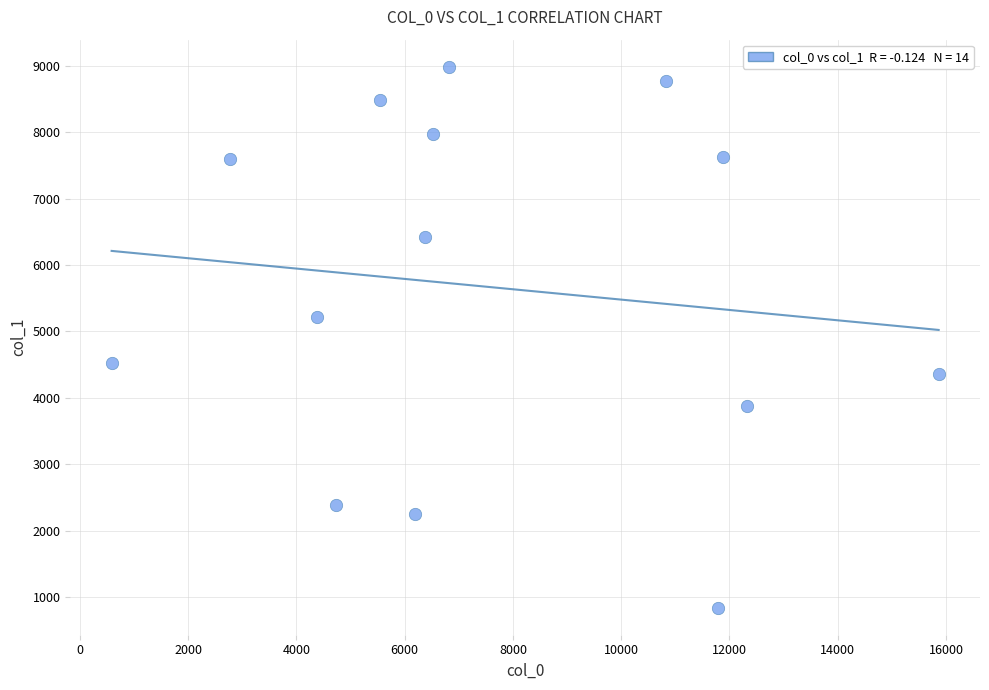

What Y value in the scatter plot is closest to 4913?

5215.2